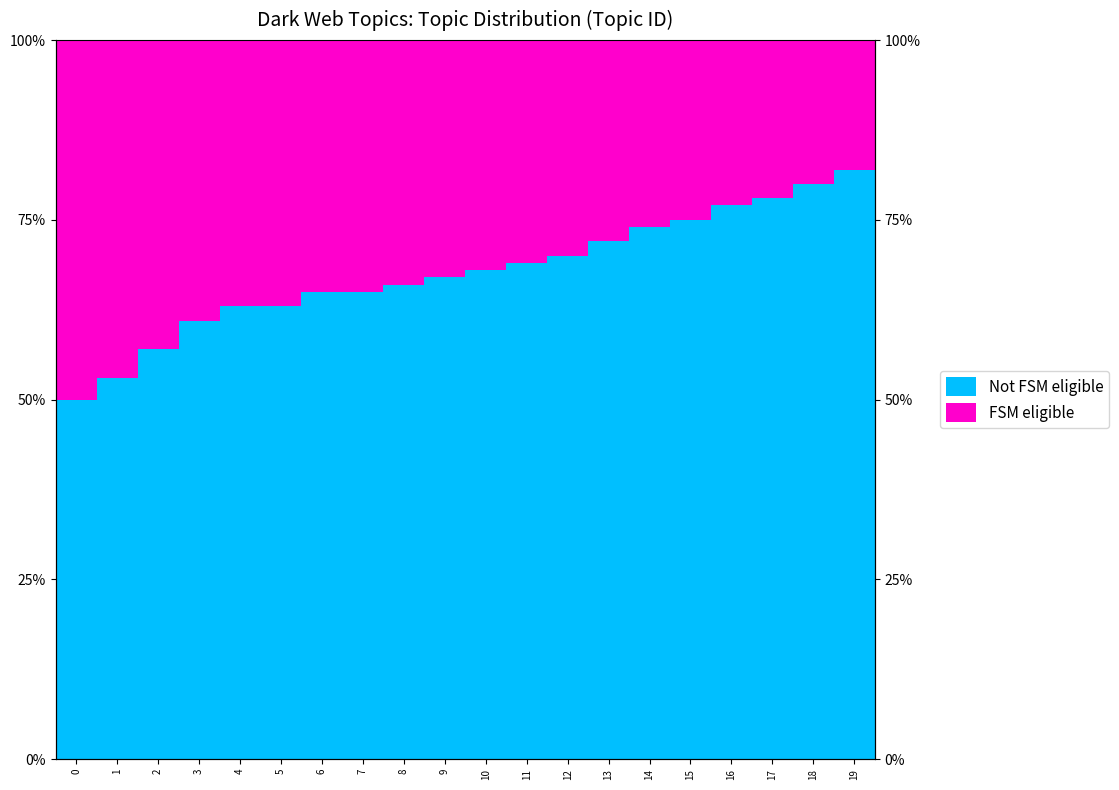

What is the minimum value shown in the chart?

18